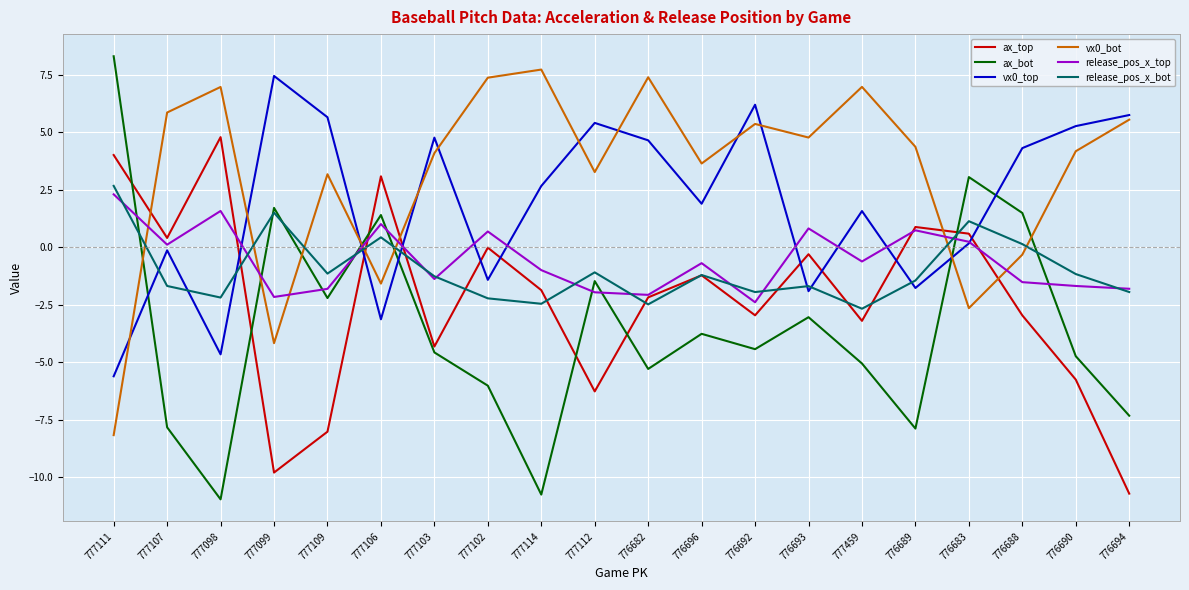

True or false: vx0_bot and release_pos_x_top intersect in this chart.

True